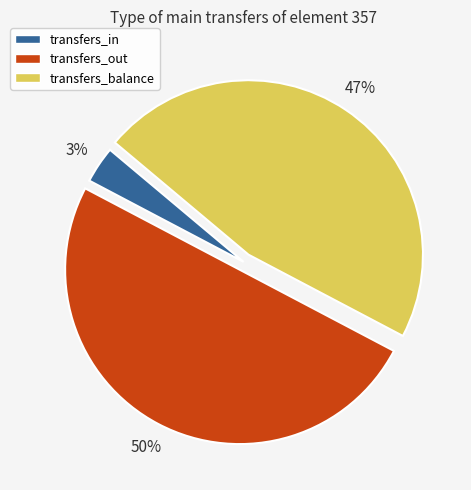

Rank the categories by value from lowest to highest.

transfers_in, transfers_balance, transfers_out